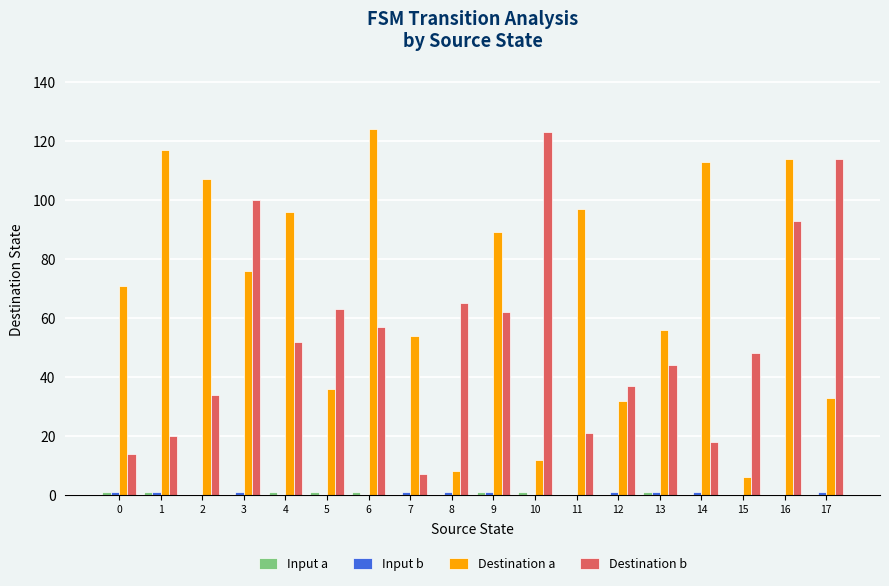

How many groups of bars are there?

18